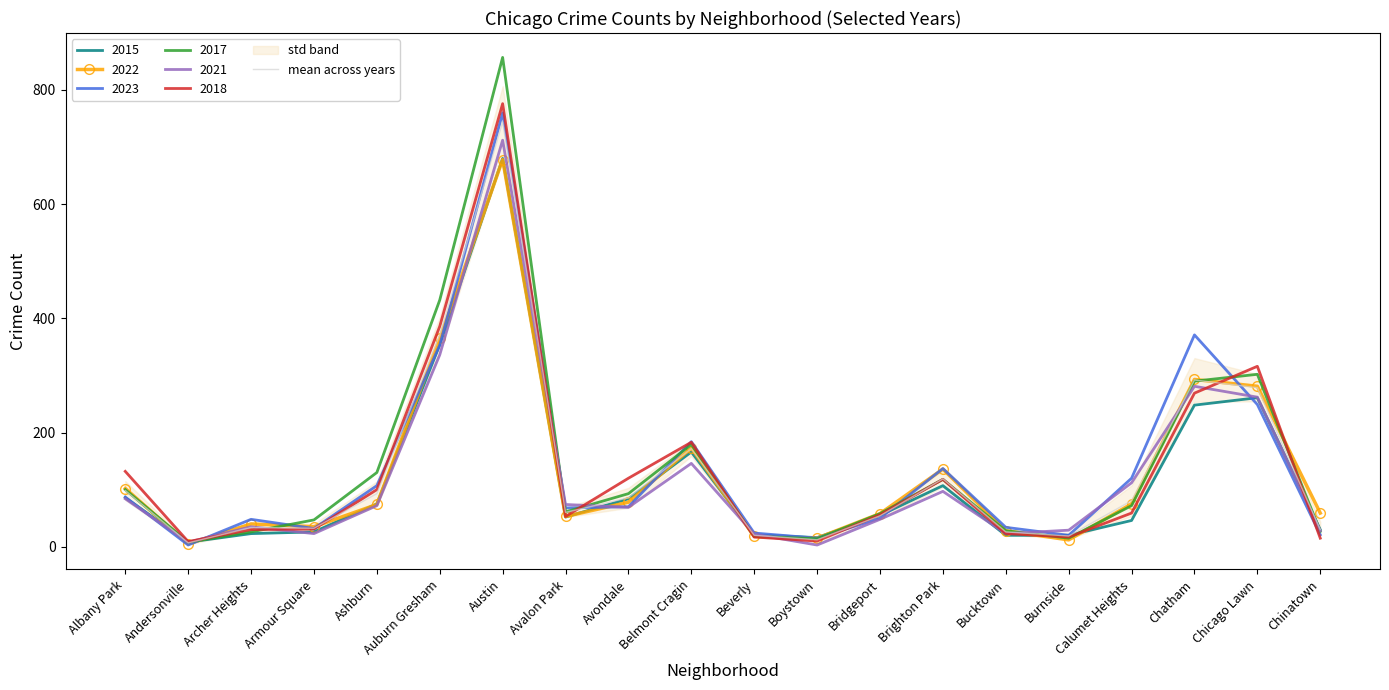

Reading right to left, extract all data points from this chart.

Chinatown=30.0	Chicago Lawn=278.5	Chatham=292.0	Calumet Heights=80.7	Burnside=18.8	Bucktown=26.0	Brighton Park=118.8	Bridgeport=54.2	Boystown=12.2	Beverly=20.0	Belmont Cragin=171.8	Avondale=85.7	Avalon Park=60.2	Austin=743.8	Auburn Gresham=371.0	Ashburn=93.0	Armour Square=32.3	Archer Heights=33.7	Andersonville=6.8	Albany Park=98.5